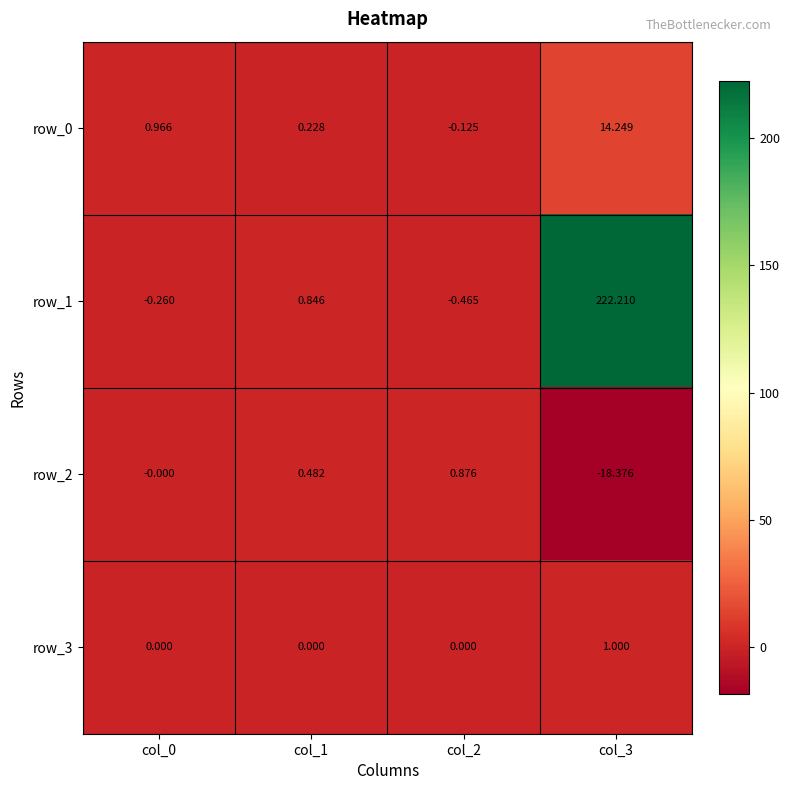

What is the sum of all row_0 values?

15.3